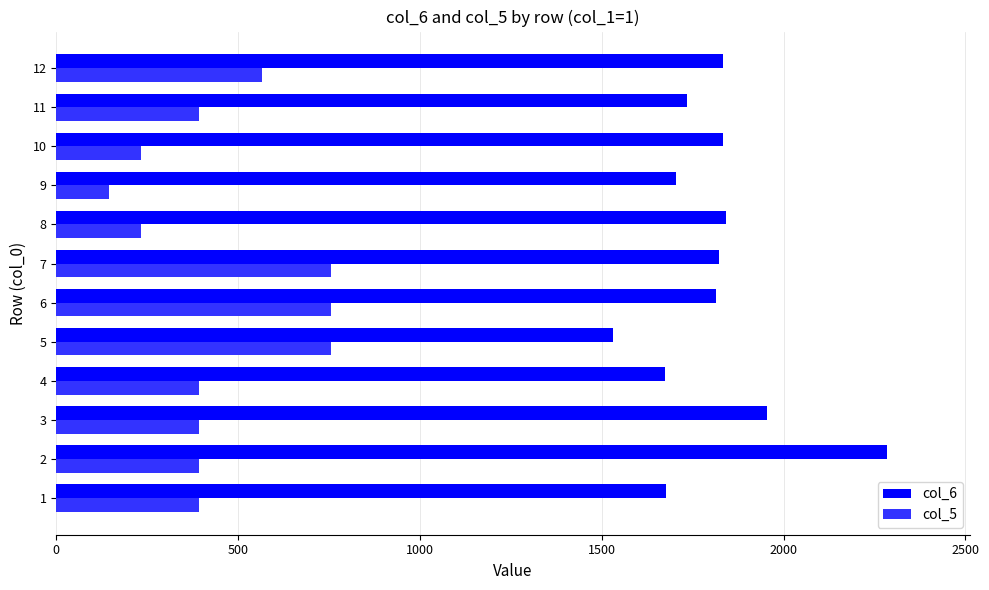

Between 3 and 11, which series saw the biggest shift?

col_6